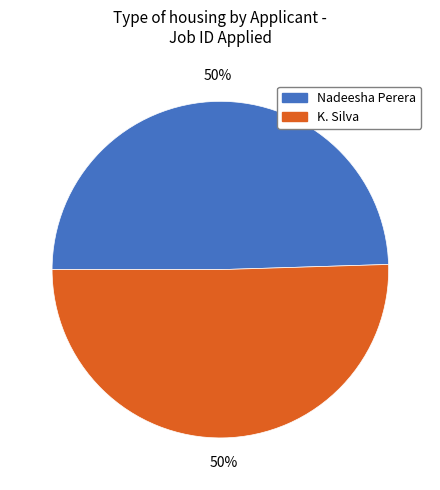

What percentage is the Nadeesha Perera slice, to the nearest percent?

50%